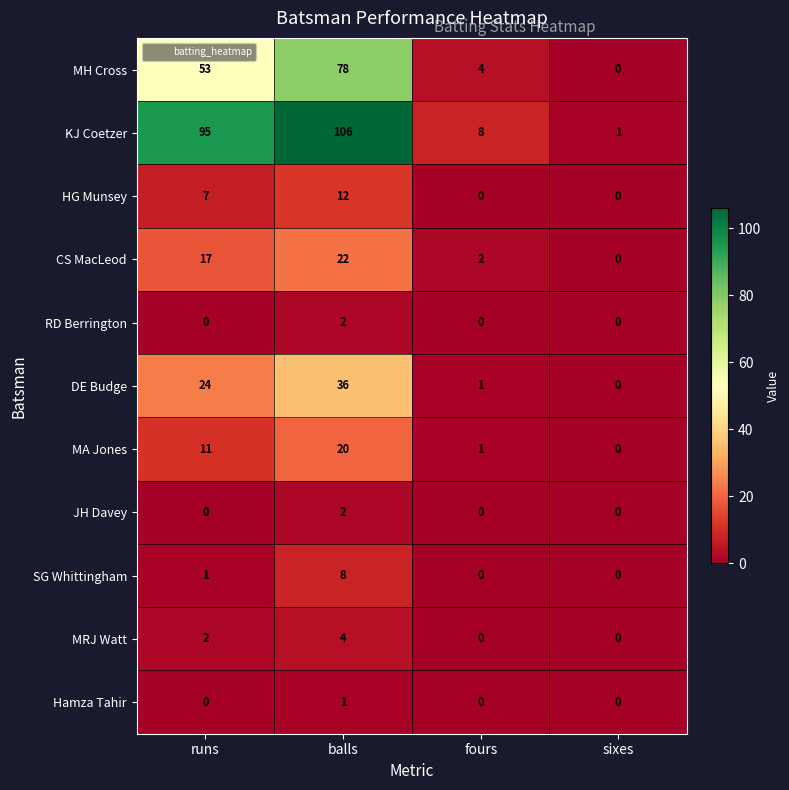

The HG Munsey series shows 7 at runs. True or false?

True